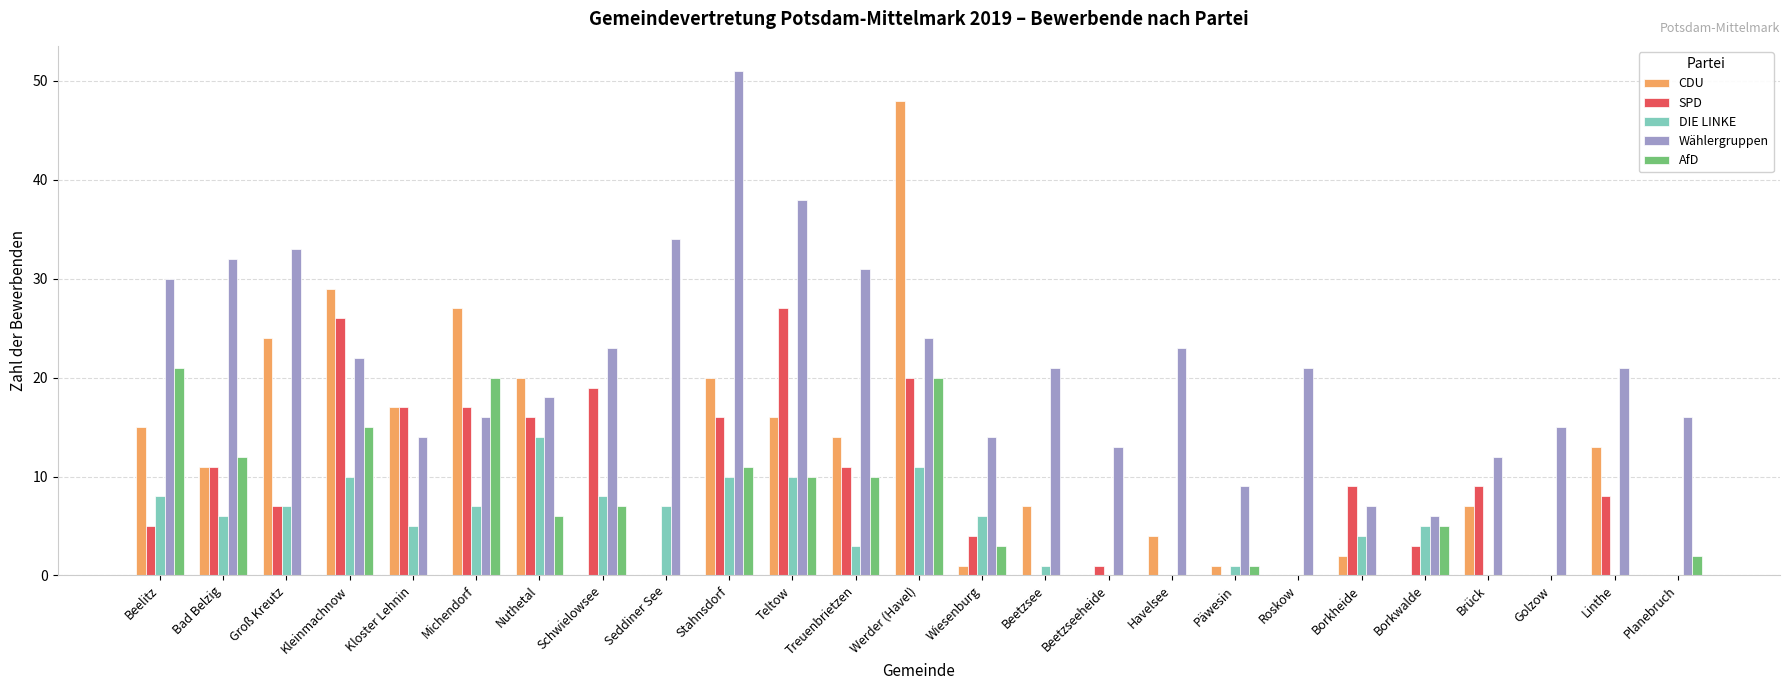

True or false: DIE LINKE has a value of 1 at Päwesin.

True